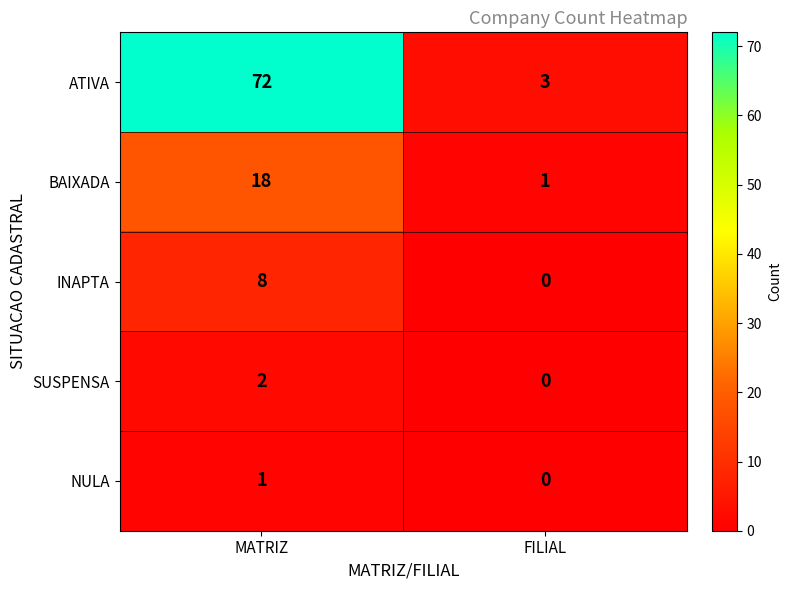

Is it true that NULA equals 1 at FILIAL?

False